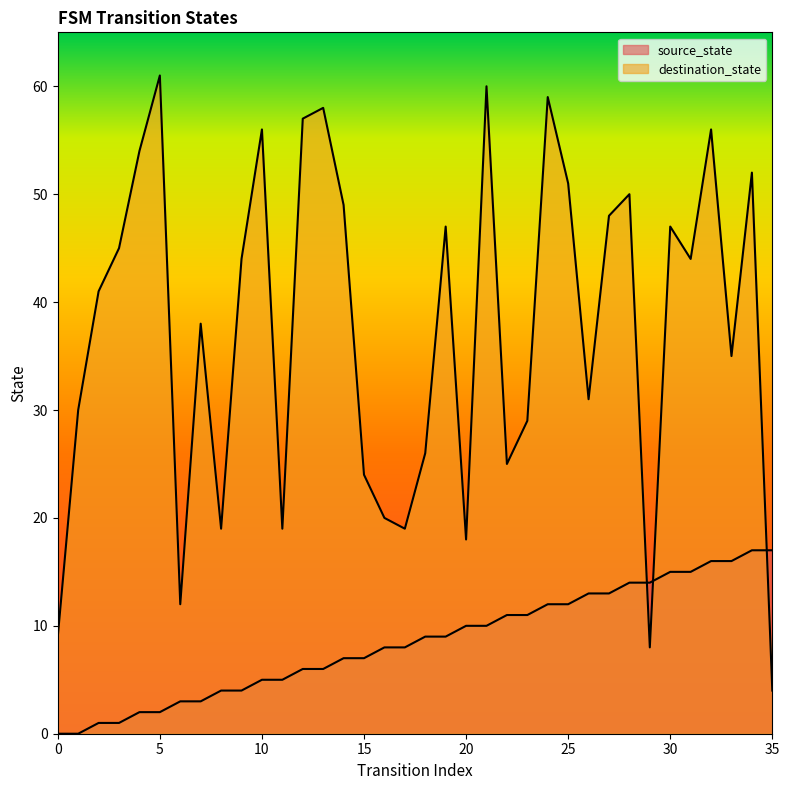

Which series ends up on top after the final intersection of source_state and destination_state?

source_state